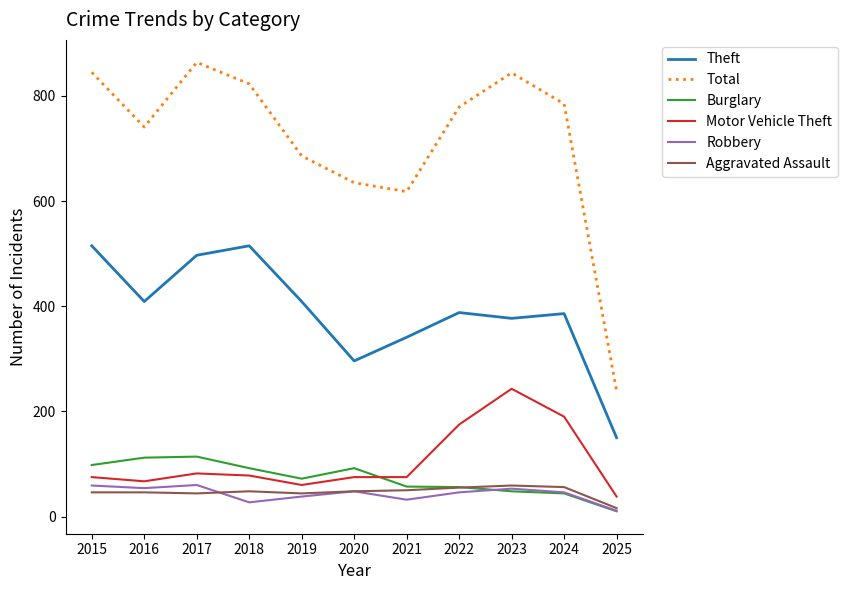

The Theft series shows 743 at 2015. True or false?

False